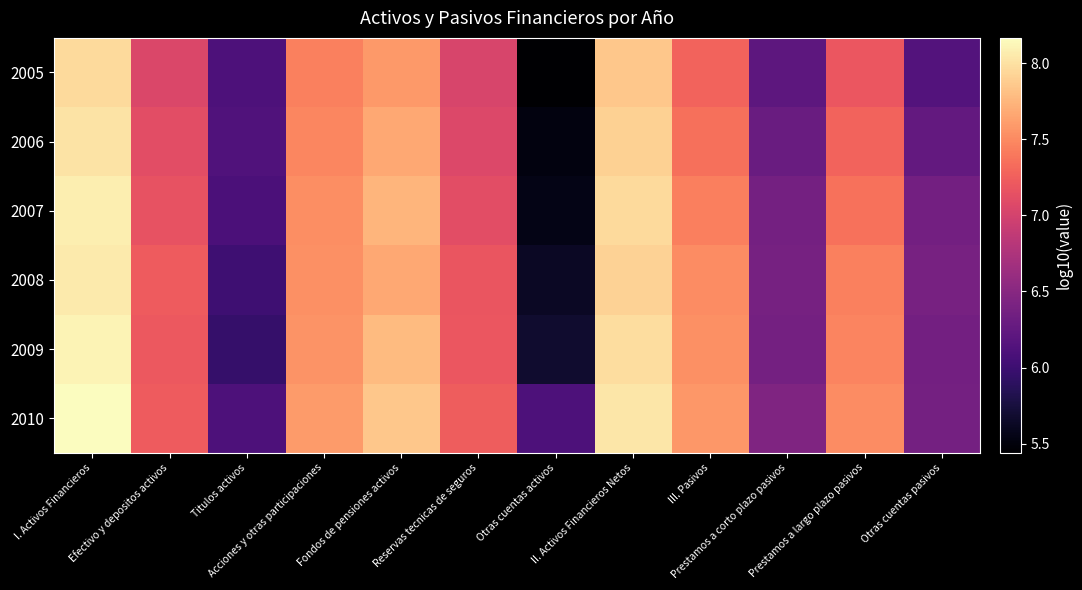

At how many categories does at least one series exceed 5?

12